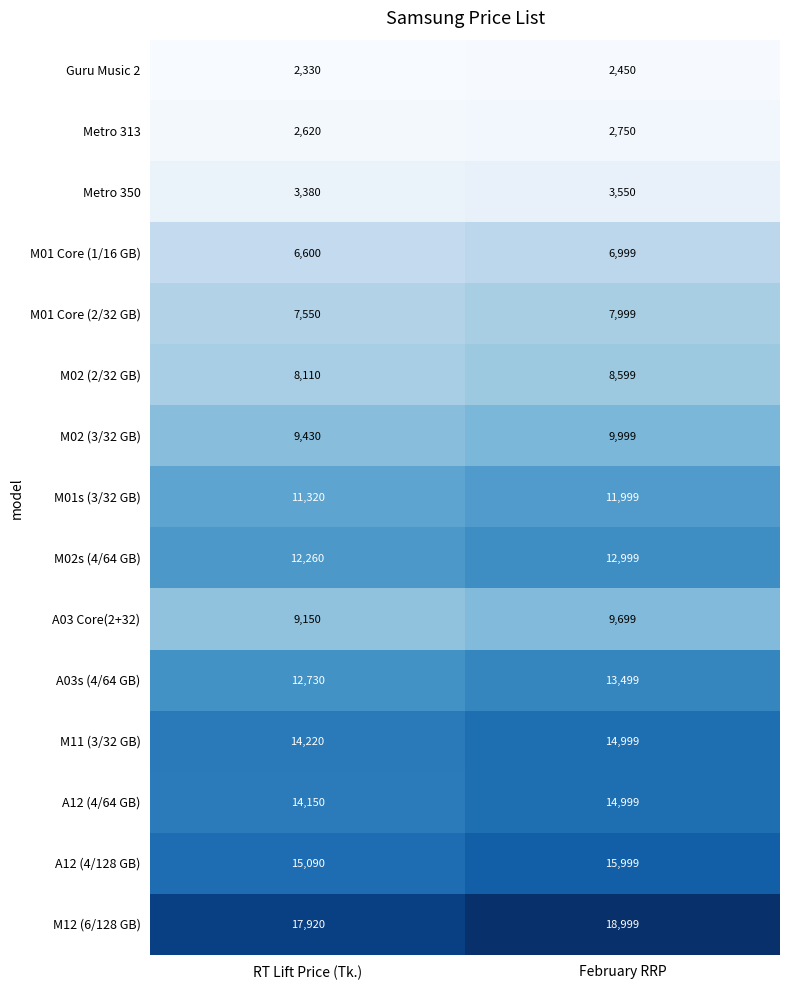

What is the difference between the M01s (3/32 GB) values at February RRP and RT Lift Price (Tk.)?

679